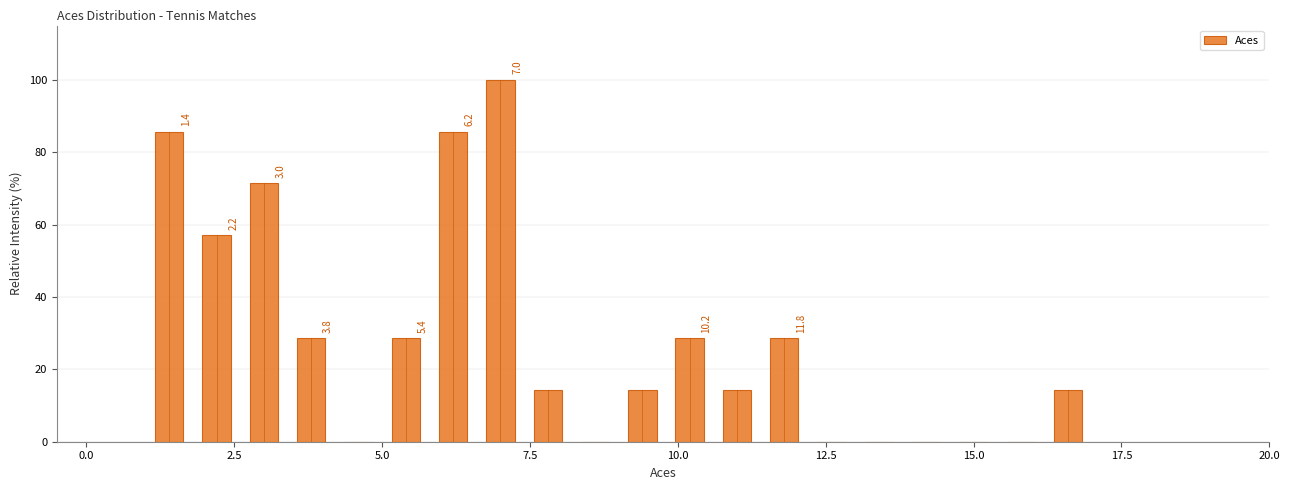

Around what value on the x-axis is the tallest bar? Give the approximate position of its centre, as read against the axis.

7.0